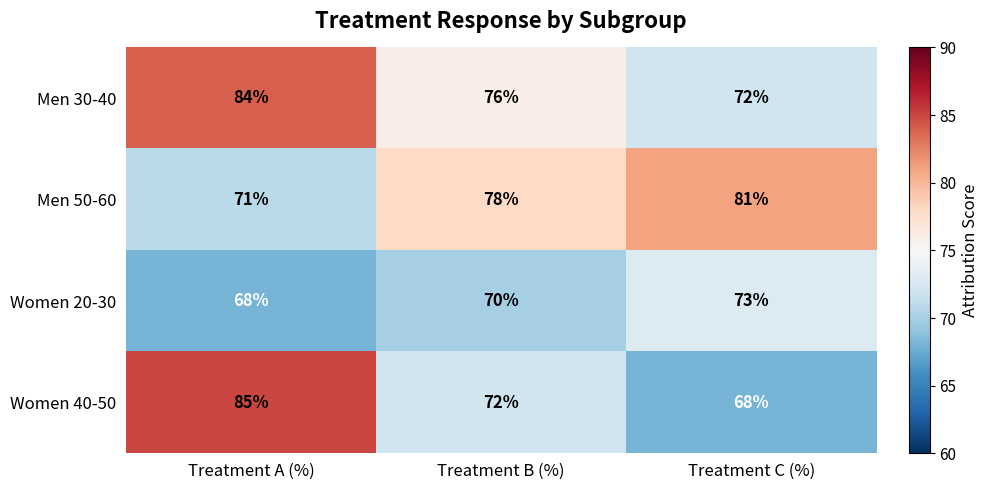

At which label does Men 30-40 first exceed 76?

Treatment A (%)